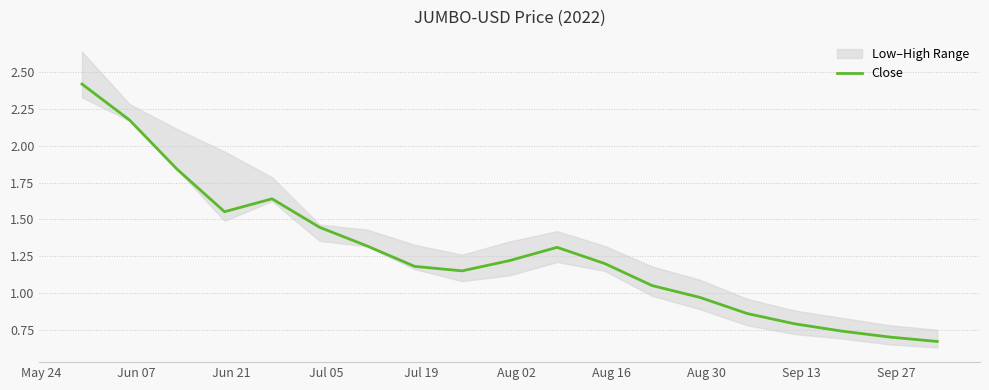

What is the maximum value for Close?

2.4